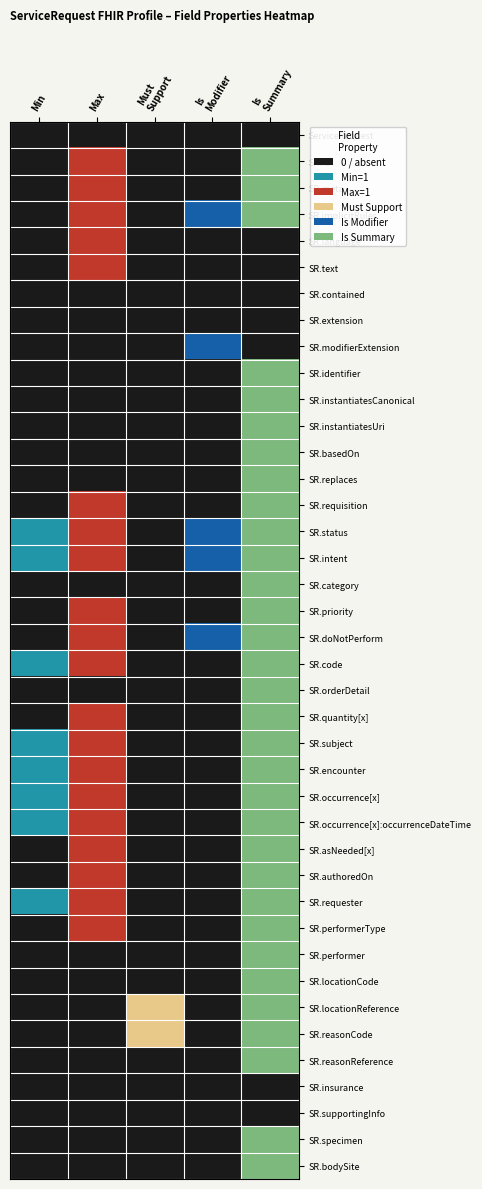

Reading left to right, what are all the values shown in this chart?

ServiceRequest: Min=0	Max=0	Must
Support=0	Is
Modifier=0	Is
Summary=0
SR.id: Min=0	Max=2	Must
Support=0	Is
Modifier=0	Is
Summary=5
SR.meta: Min=0	Max=2	Must
Support=0	Is
Modifier=0	Is
Summary=5
SR.implicitRules: Min=0	Max=2	Must
Support=0	Is
Modifier=4	Is
Summary=5
SR.language: Min=0	Max=2	Must
Support=0	Is
Modifier=0	Is
Summary=0
SR.text: Min=0	Max=2	Must
Support=0	Is
Modifier=0	Is
Summary=0
SR.contained: Min=0	Max=0	Must
Support=0	Is
Modifier=0	Is
Summary=0
SR.extension: Min=0	Max=0	Must
Support=0	Is
Modifier=0	Is
Summary=0
SR.modifierExtension: Min=0	Max=0	Must
Support=0	Is
Modifier=4	Is
Summary=0
SR.identifier: Min=0	Max=0	Must
Support=0	Is
Modifier=0	Is
Summary=5
SR.instantiatesCanonical: Min=0	Max=0	Must
Support=0	Is
Modifier=0	Is
Summary=5
SR.instantiatesUri: Min=0	Max=0	Must
Support=0	Is
Modifier=0	Is
Summary=5
SR.basedOn: Min=0	Max=0	Must
Support=0	Is
Modifier=0	Is
Summary=5
SR.replaces: Min=0	Max=0	Must
Support=0	Is
Modifier=0	Is
Summary=5
SR.requisition: Min=0	Max=2	Must
Support=0	Is
Modifier=0	Is
Summary=5
SR.status: Min=1	Max=2	Must
Support=0	Is
Modifier=4	Is
Summary=5
SR.intent: Min=1	Max=2	Must
Support=0	Is
Modifier=4	Is
Summary=5
SR.category: Min=0	Max=0	Must
Support=0	Is
Modifier=0	Is
Summary=5
SR.priority: Min=0	Max=2	Must
Support=0	Is
Modifier=0	Is
Summary=5
SR.doNotPerform: Min=0	Max=2	Must
Support=0	Is
Modifier=4	Is
Summary=5
SR.code: Min=1	Max=2	Must
Support=0	Is
Modifier=0	Is
Summary=5
SR.orderDetail: Min=0	Max=0	Must
Support=0	Is
Modifier=0	Is
Summary=5
SR.quantity[x]: Min=0	Max=2	Must
Support=0	Is
Modifier=0	Is
Summary=5
SR.subject: Min=1	Max=2	Must
Support=0	Is
Modifier=0	Is
Summary=5
SR.encounter: Min=1	Max=2	Must
Support=0	Is
Modifier=0	Is
Summary=5
SR.occurrence[x]: Min=1	Max=2	Must
Support=0	Is
Modifier=0	Is
Summary=5
SR.occurrence[x]:occurrenceDateTime: Min=1	Max=2	Must
Support=0	Is
Modifier=0	Is
Summary=5
SR.asNeeded[x]: Min=0	Max=2	Must
Support=0	Is
Modifier=0	Is
Summary=5
SR.authoredOn: Min=0	Max=2	Must
Support=0	Is
Modifier=0	Is
Summary=5
SR.requester: Min=1	Max=2	Must
Support=0	Is
Modifier=0	Is
Summary=5
SR.performerType: Min=0	Max=2	Must
Support=0	Is
Modifier=0	Is
Summary=5
SR.performer: Min=0	Max=0	Must
Support=0	Is
Modifier=0	Is
Summary=5
SR.locationCode: Min=0	Max=0	Must
Support=0	Is
Modifier=0	Is
Summary=5
SR.locationReference: Min=0	Max=0	Must
Support=3	Is
Modifier=0	Is
Summary=5
SR.reasonCode: Min=0	Max=0	Must
Support=3	Is
Modifier=0	Is
Summary=5
SR.reasonReference: Min=0	Max=0	Must
Support=0	Is
Modifier=0	Is
Summary=5
SR.insurance: Min=0	Max=0	Must
Support=0	Is
Modifier=0	Is
Summary=0
SR.supportingInfo: Min=0	Max=0	Must
Support=0	Is
Modifier=0	Is
Summary=0
SR.specimen: Min=0	Max=0	Must
Support=0	Is
Modifier=0	Is
Summary=5
SR.bodySite: Min=0	Max=0	Must
Support=0	Is
Modifier=0	Is
Summary=5